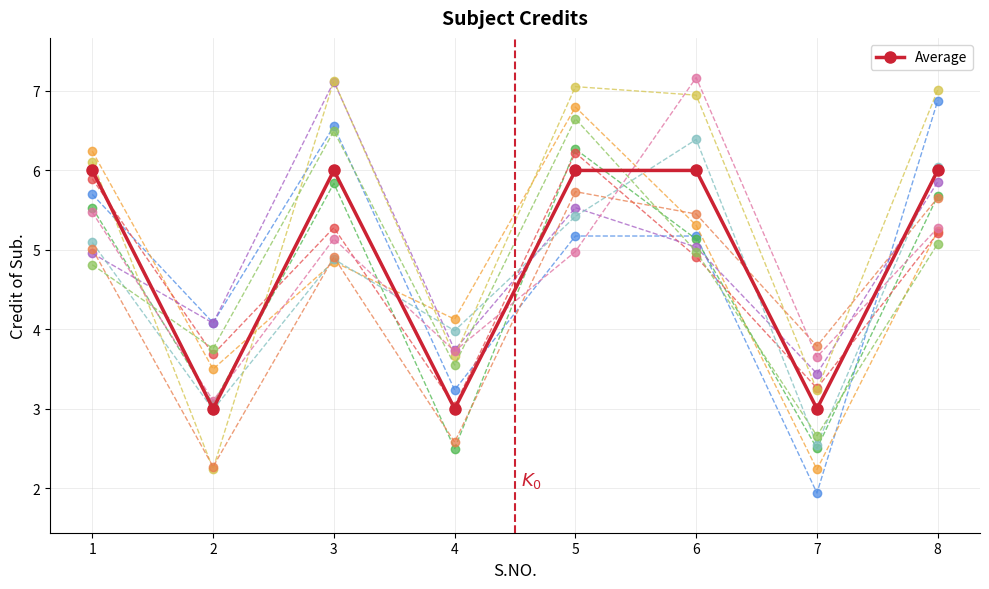

What is the difference between the highest and lowest values at 2?

1.8